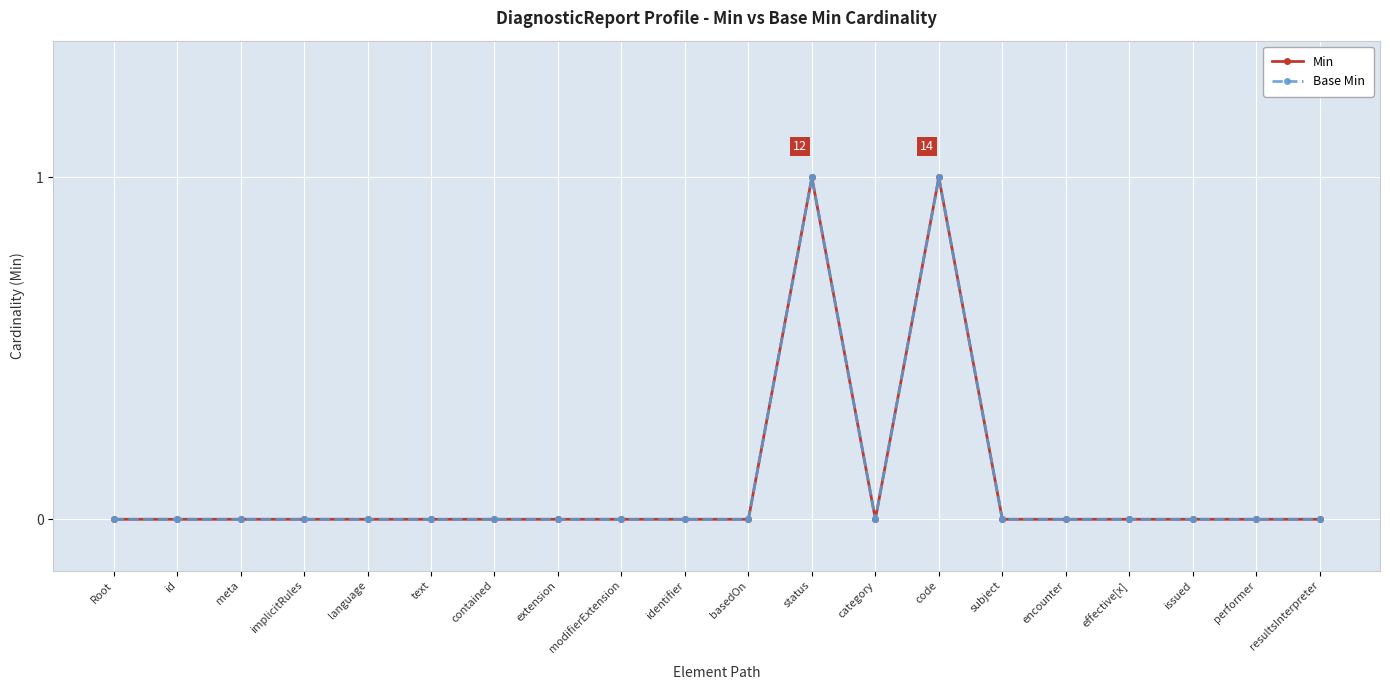

How many positive values does the Base Min series have?

2